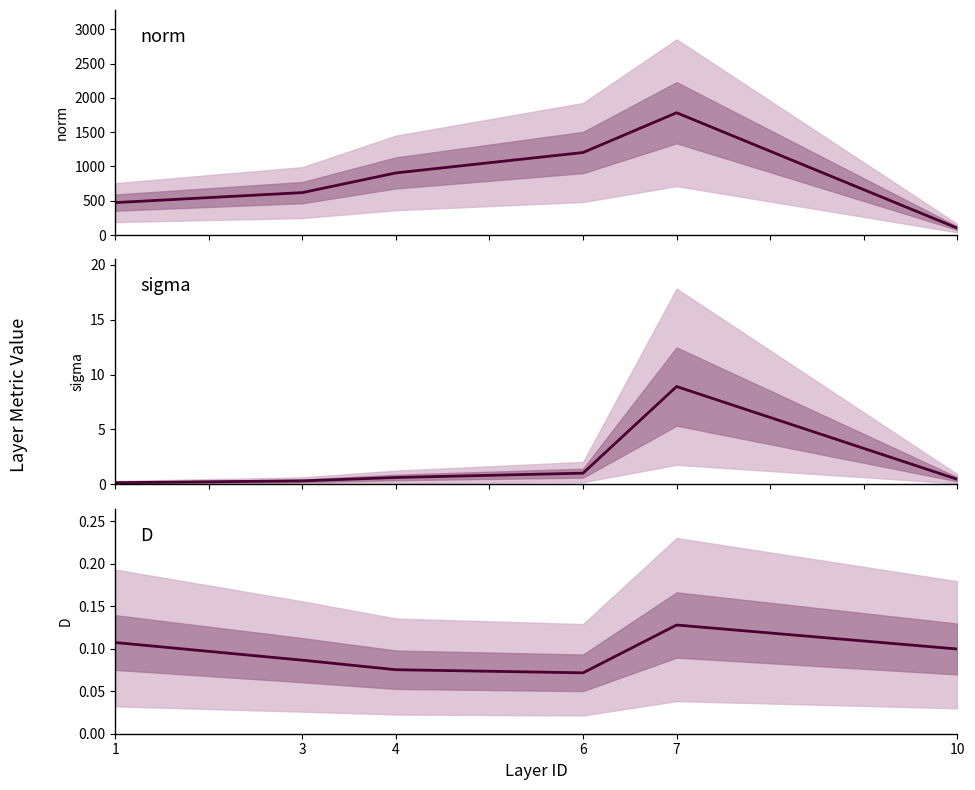

Which label corresponds to the largest value in the chart?

7